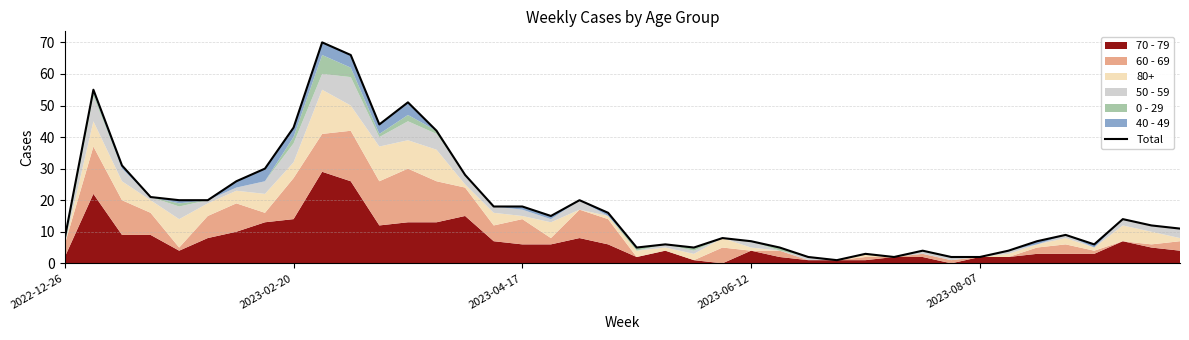

True or false: the data shows 51 at 12.

True